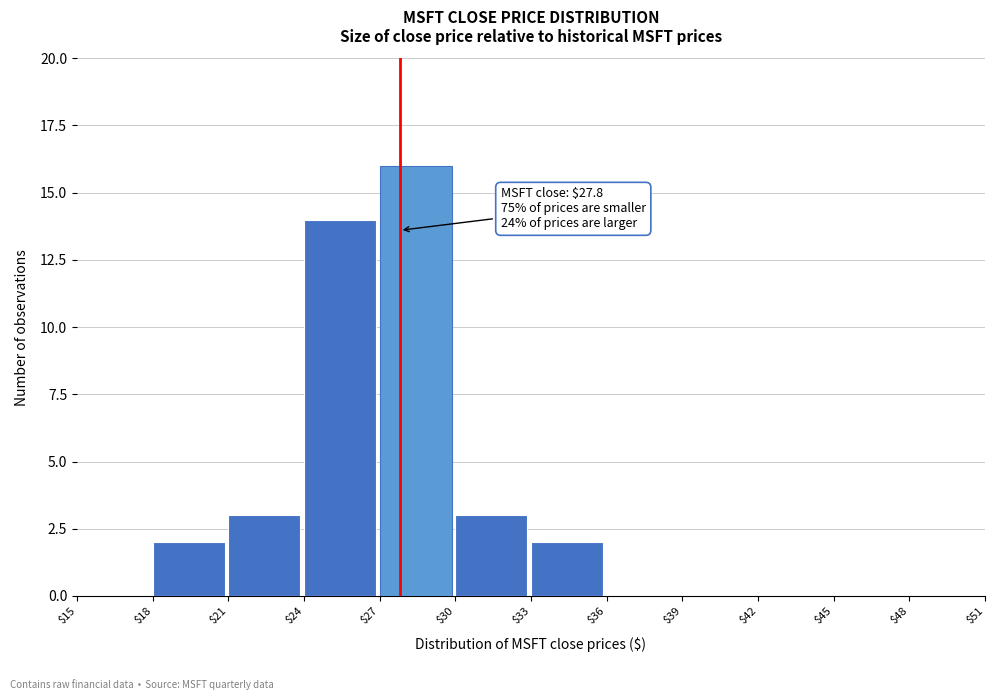

Over which range of the x-axis is the bar tallest?

$27 to $30